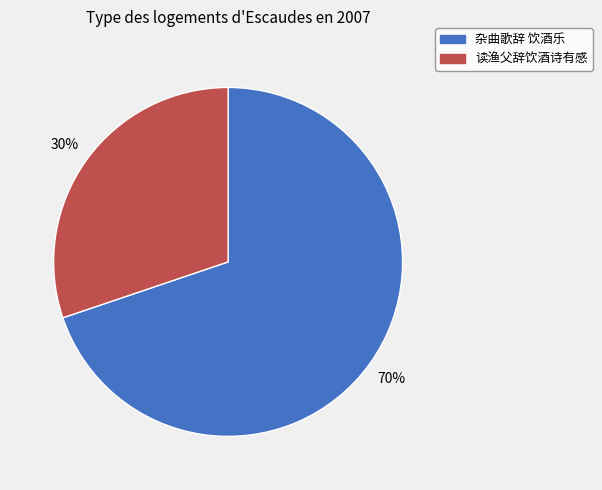

Which has a higher value, 读渔父辞饮酒诗有感 or 杂曲歌辞 饮酒乐?

杂曲歌辞 饮酒乐